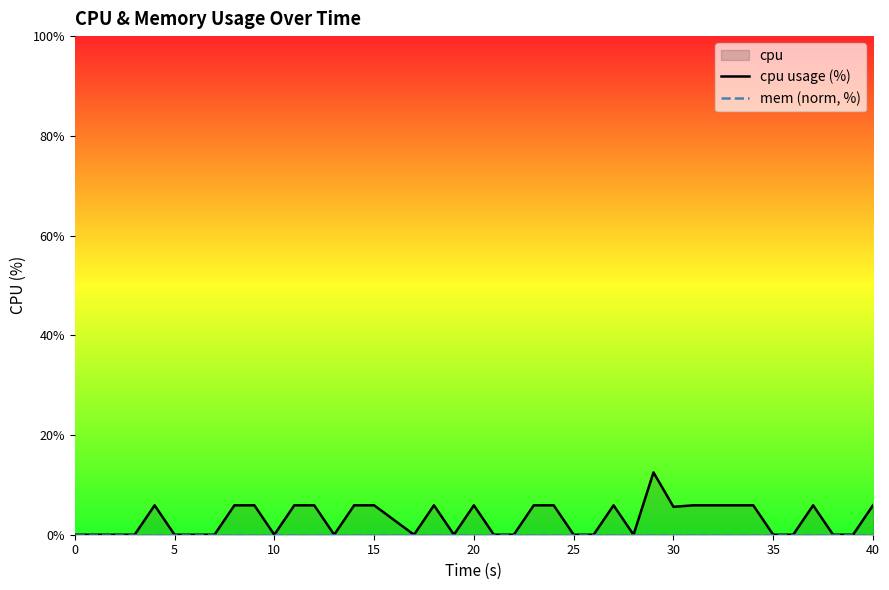

At how many categories does at least one series exceed 7?

1